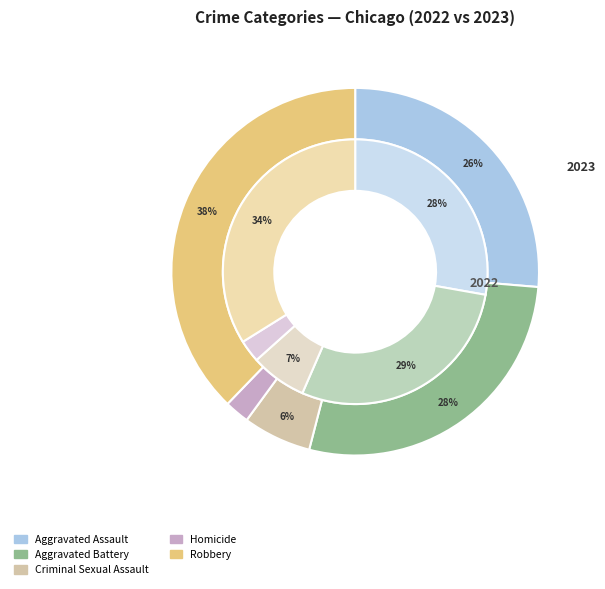

True or false: 4 accounts for 34% of the total.

True